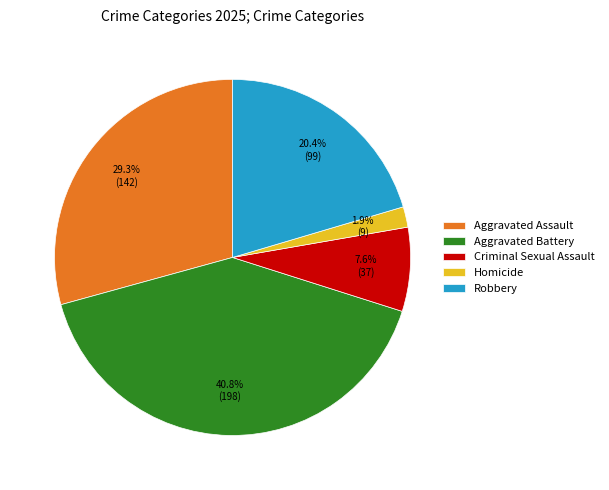

Which has a higher value, Robbery or Homicide?

Robbery